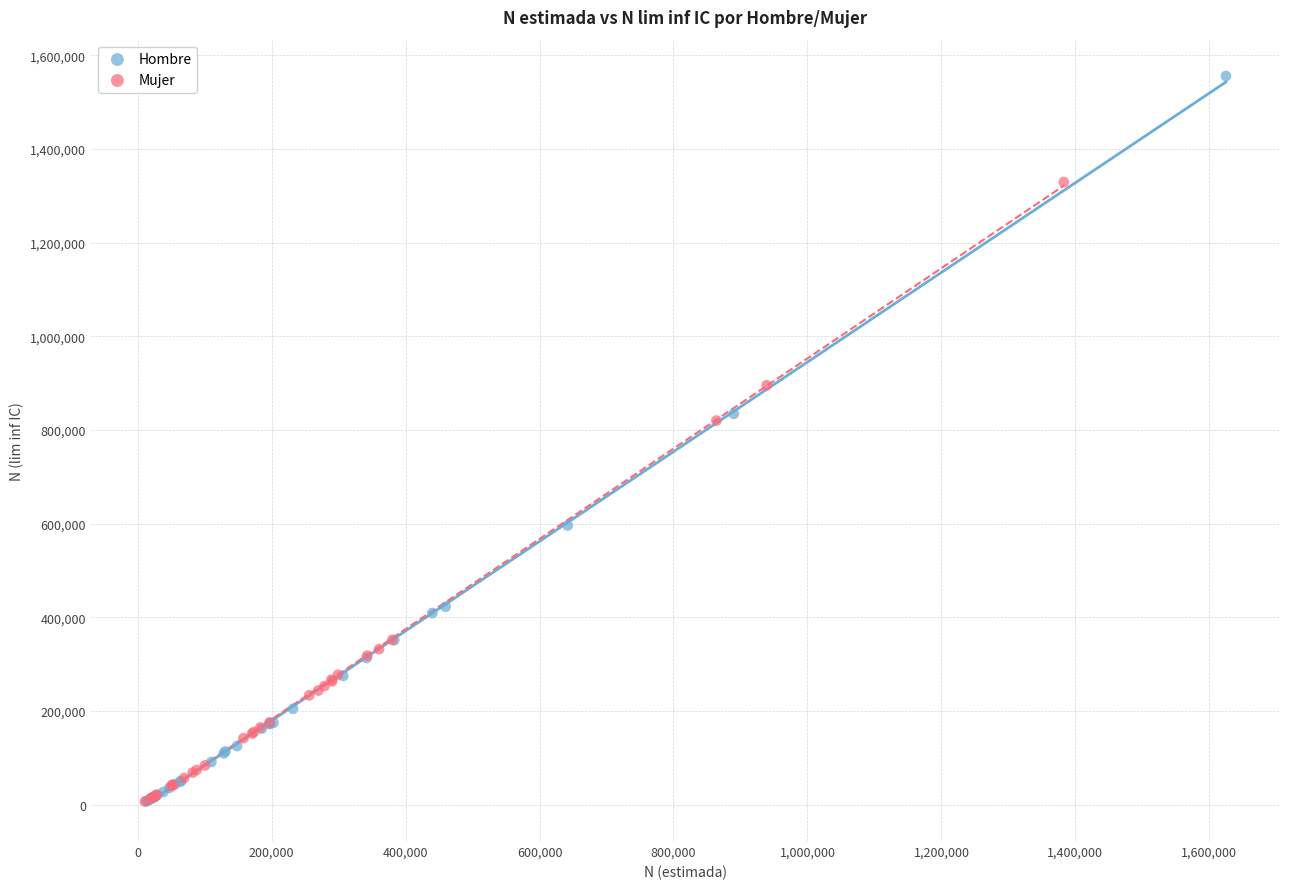

Which series reaches the maximum Y coordinate?

Hombre